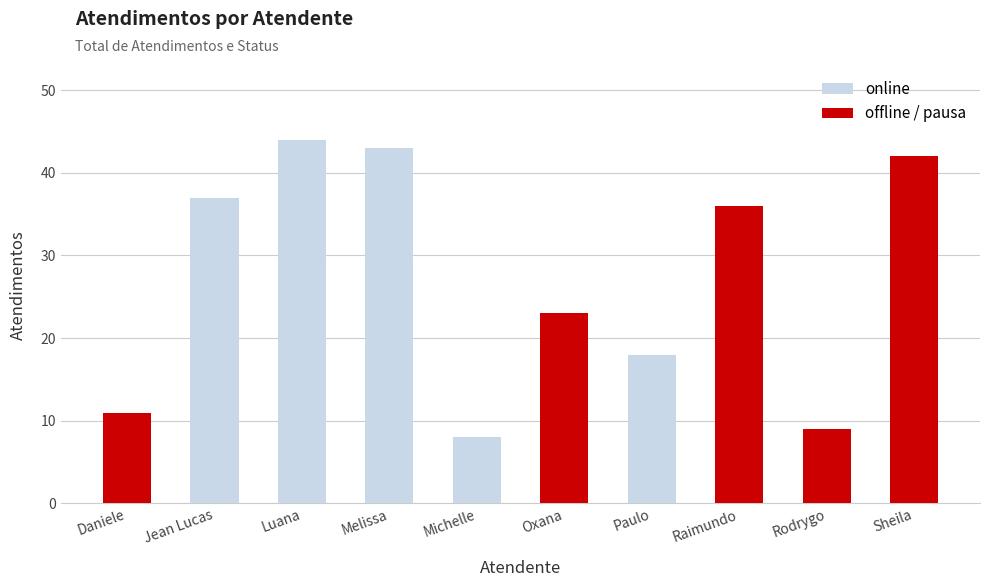

Which has a higher value, Raimundo or Daniele?

Raimundo